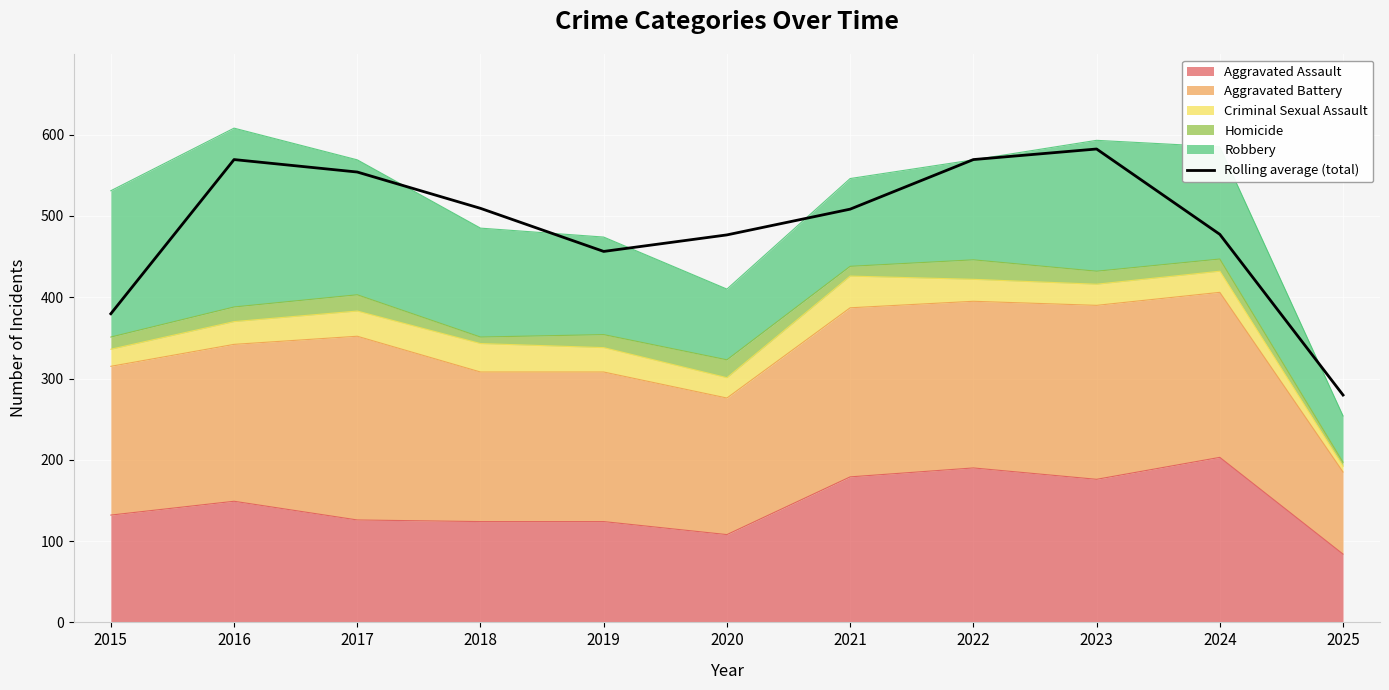

Reading right to left, transcribe all the data shown in this chart.

279.7	477.3	582.3	569.3	508.3	476.7	456.3	509.3	554.0	569.3	379.7